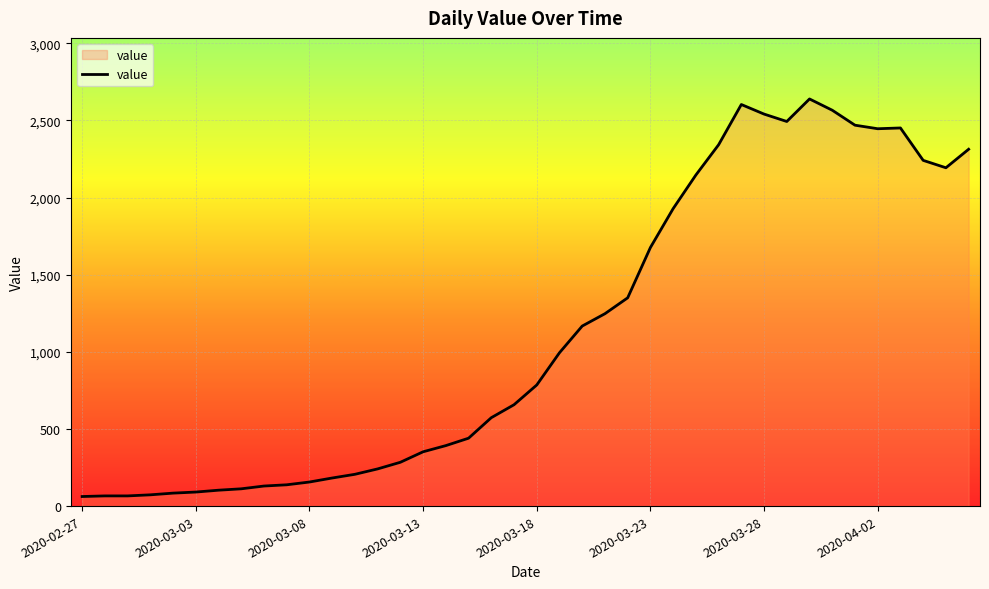

What is the smallest value displayed?

62